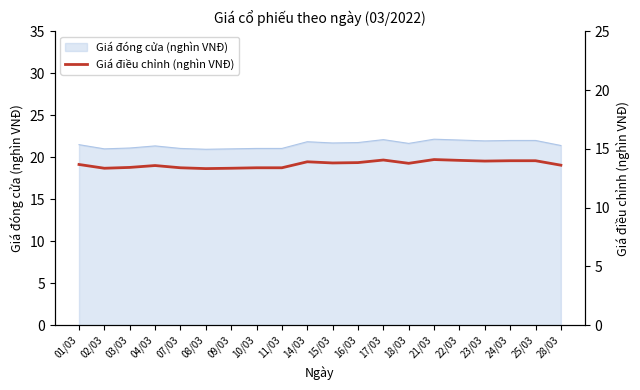

Where is the first local maximum?

04/03